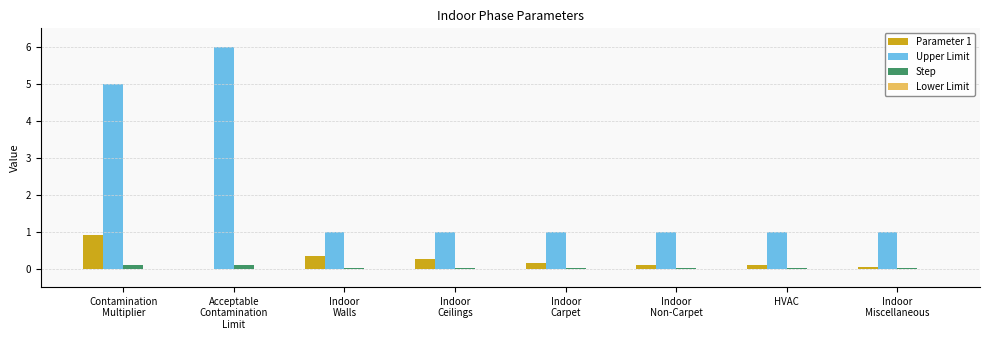

How many groups of bars are there?

8